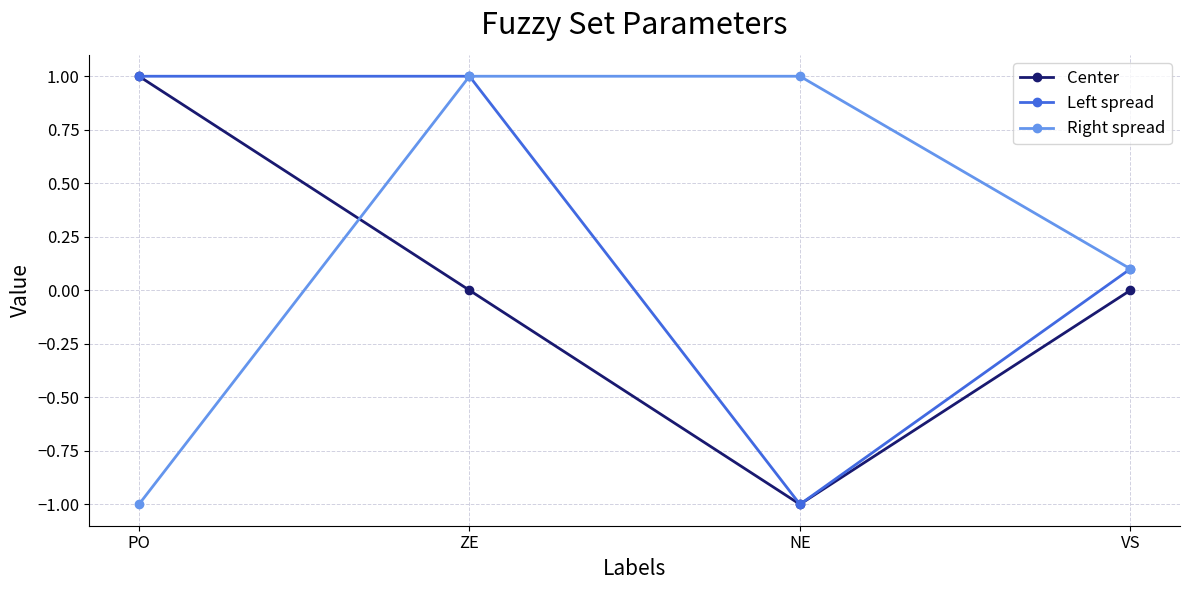

True or false: Center has more than 1 interior local peaks.

False